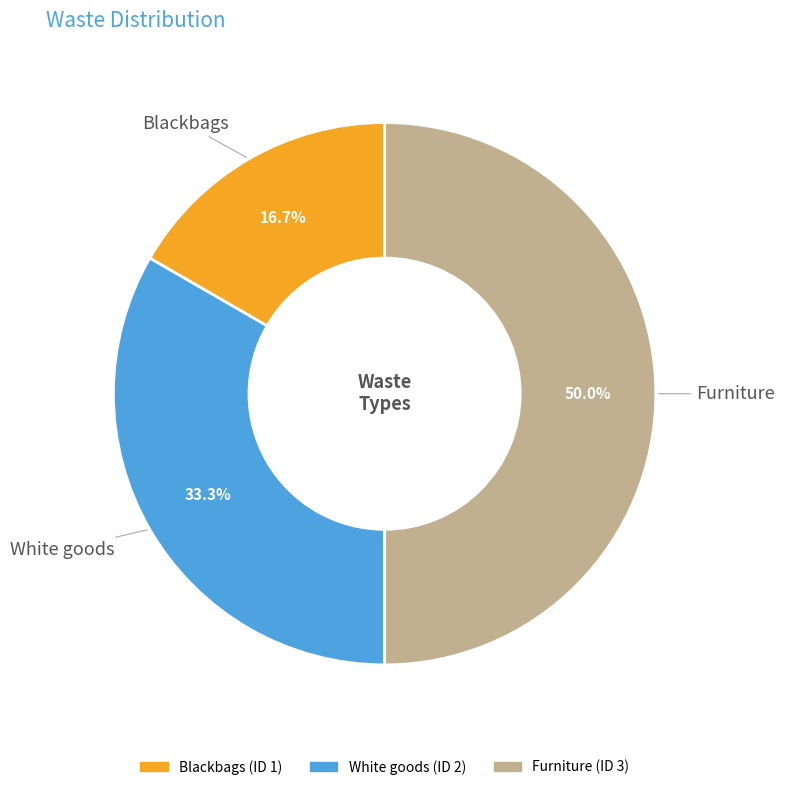

Is it true that Blackbags is 17% of the pie?

True